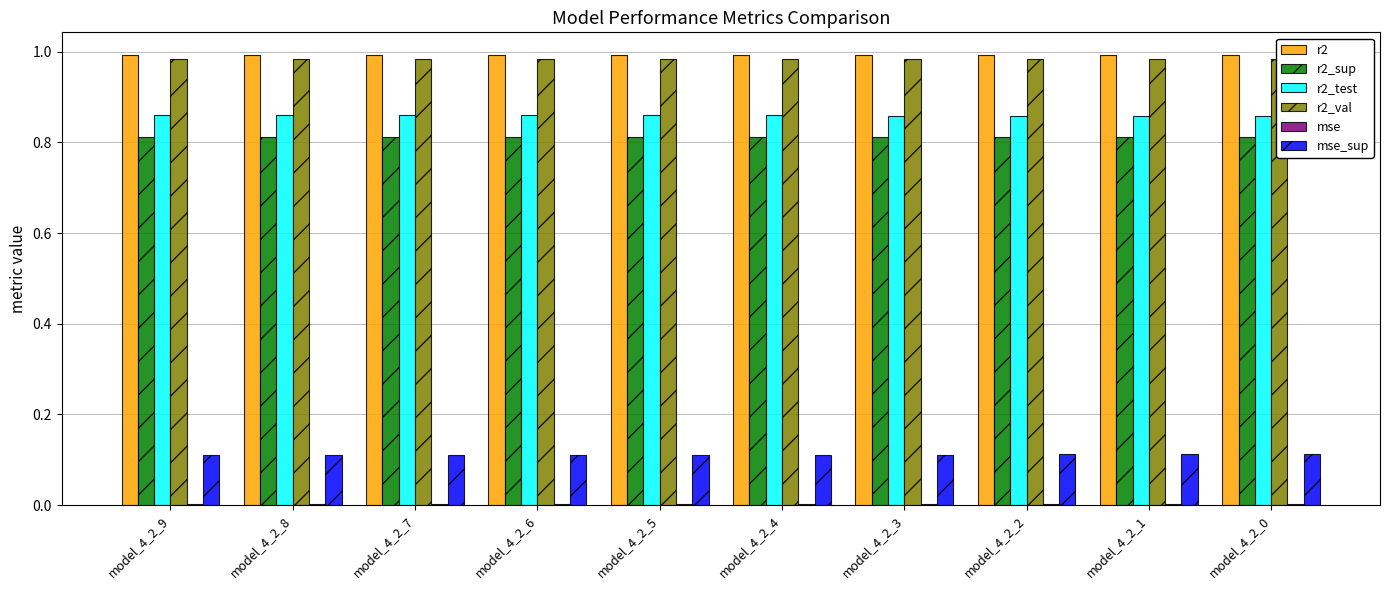

The value of mse at model_4_2_2 is 0.0. True or false?

True